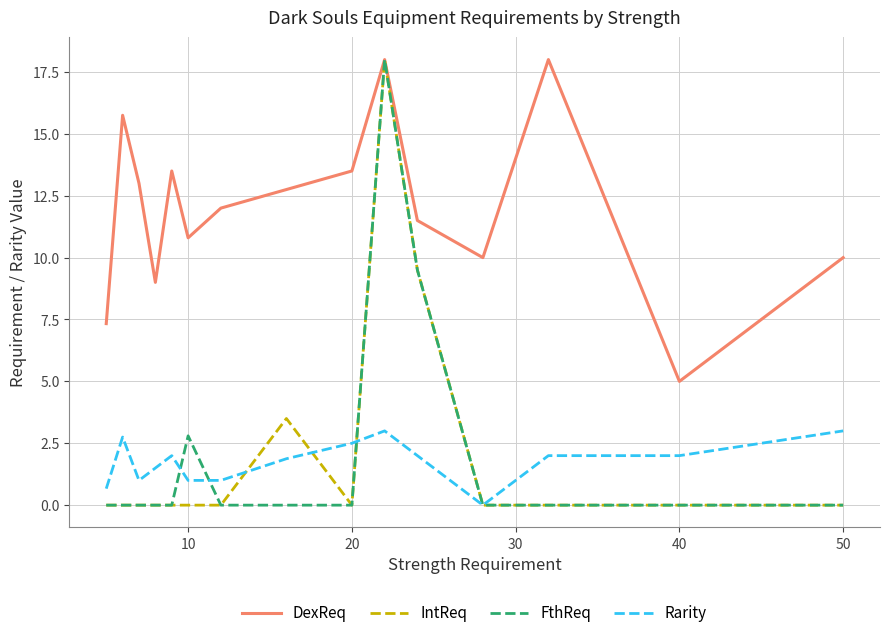

Which series has the largest total across all categories?

DexReq